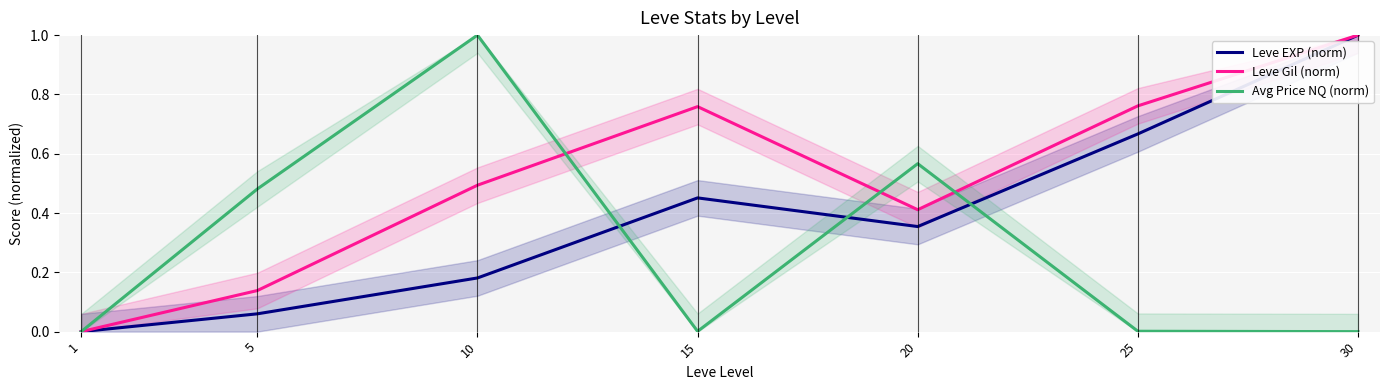

How many data points does each series have?

7